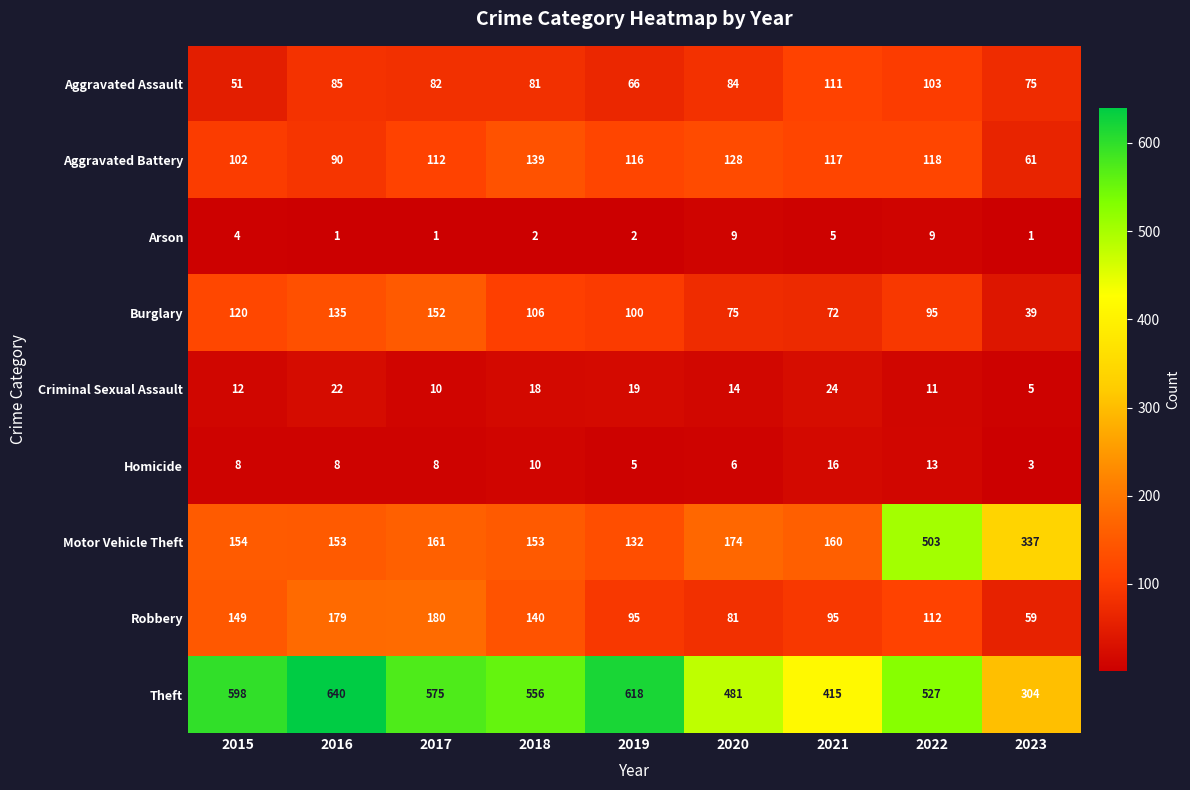

Rank the categories by Aggravated Assault value from highest to lowest.

2021, 2022, 2016, 2020, 2017, 2018, 2023, 2019, 2015